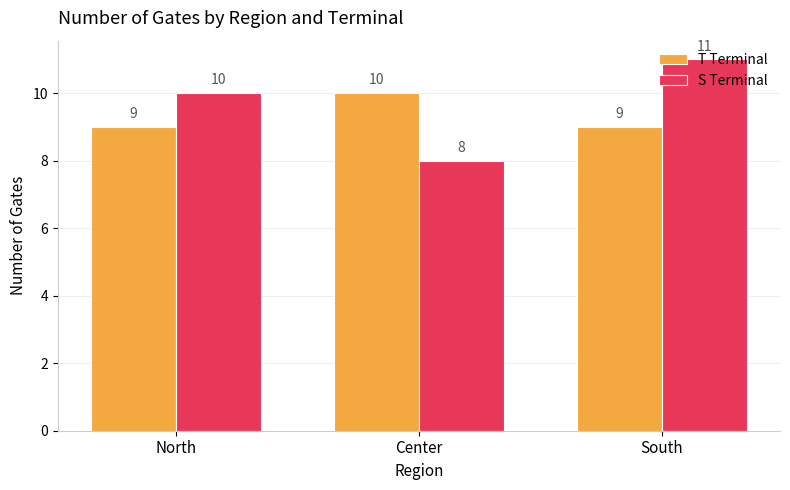

What is the minimum value shown in the chart?

8